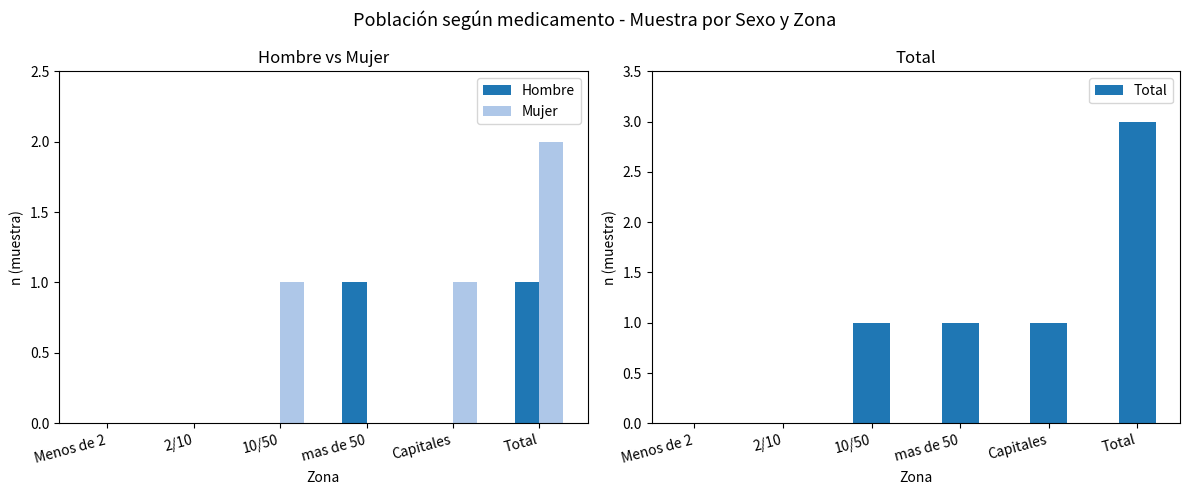

List the series in order of their overall mean, highest first.

Total, Mujer, Hombre